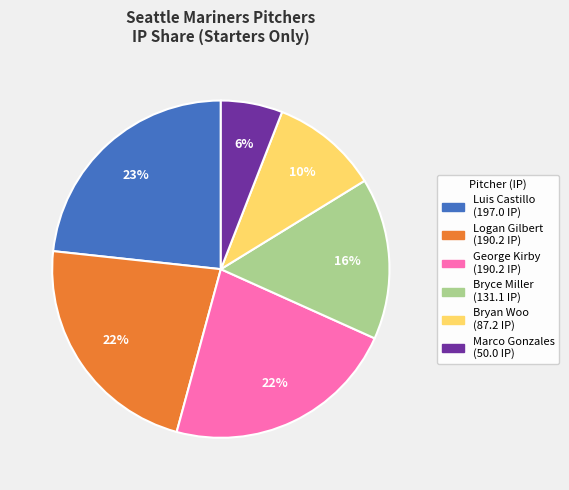

Is there a majority slice in this chart?

No